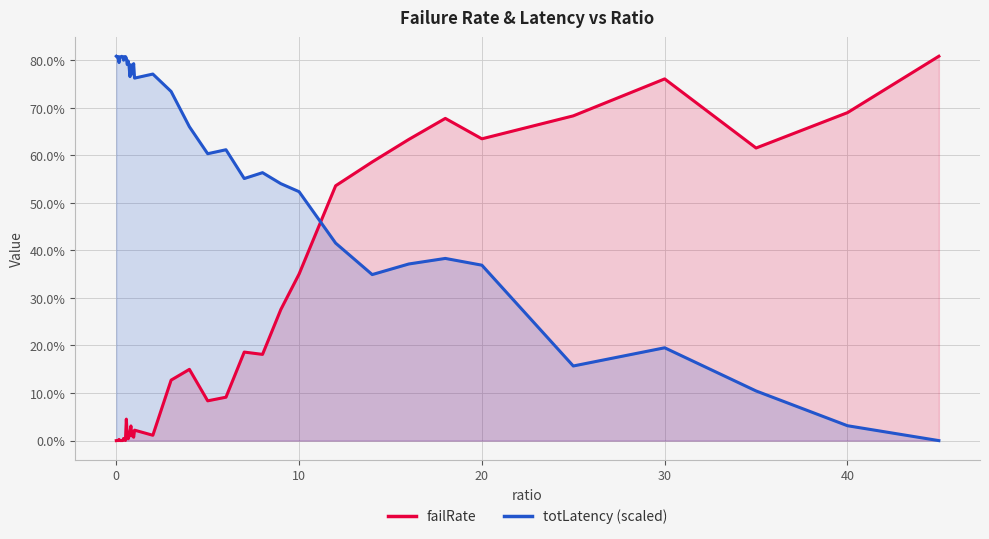

True or false: totLatency (scaled) has more than 2 points higher than both neighbors.

True